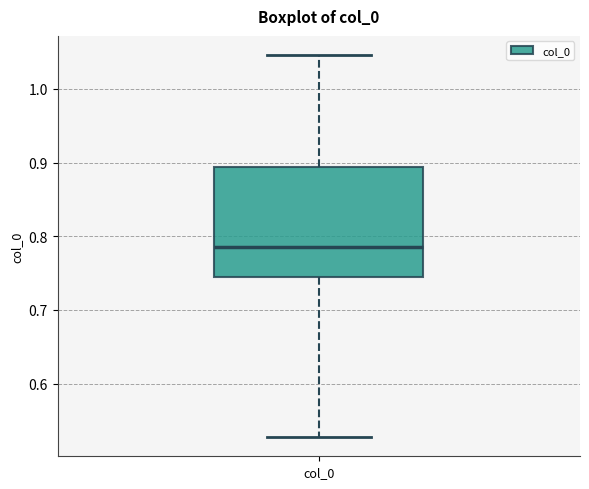

Where is the upper edge of the box for col_0 on the y-axis? The values are not printed on the chart, so give them approximately, as read against the axis.

0.89